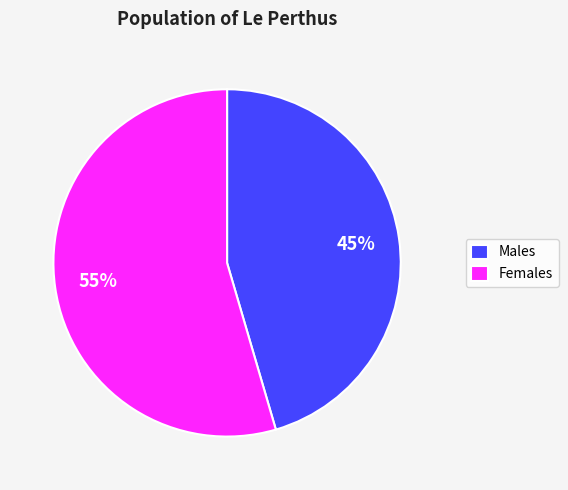

To the nearest percent, what is the average slice percentage?

50%